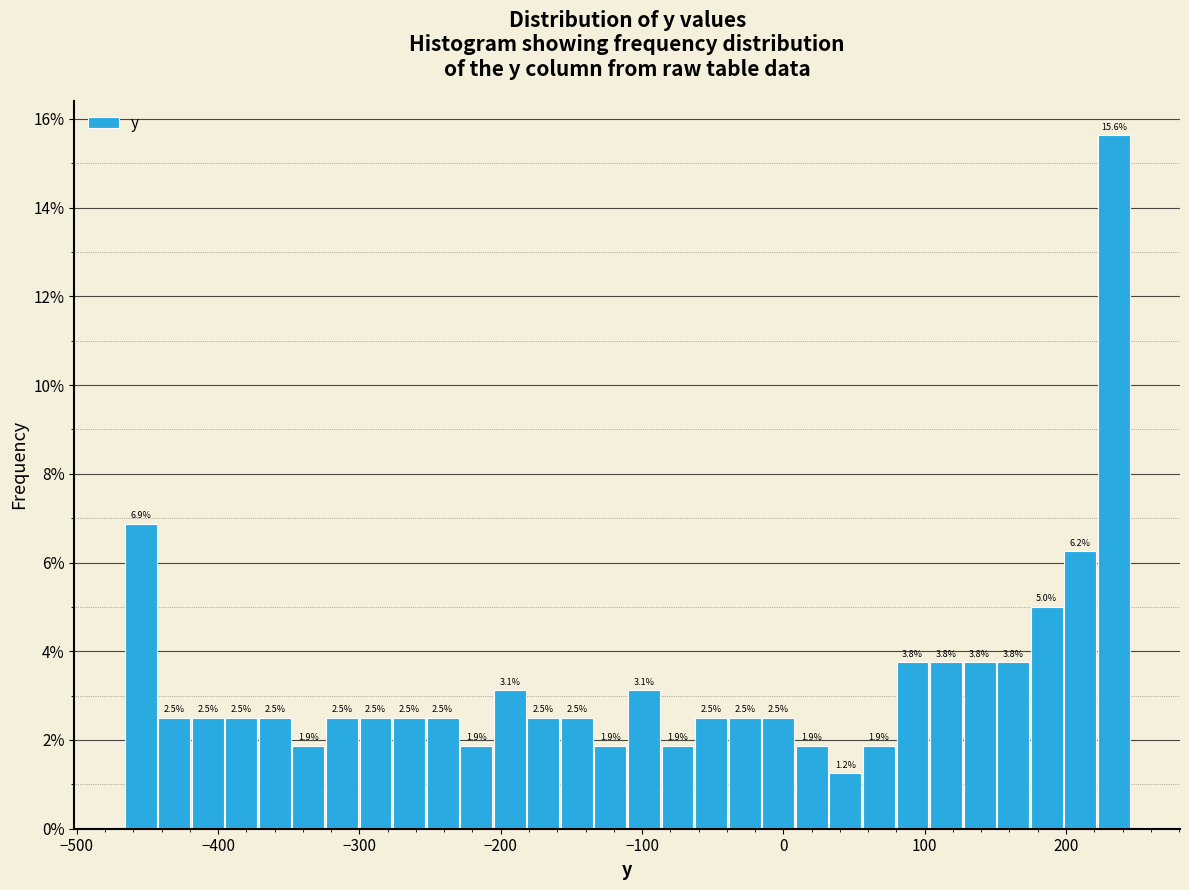

Around what value on the x-axis is the tallest bar? Give the approximate position of its centre, as read against the axis.

230